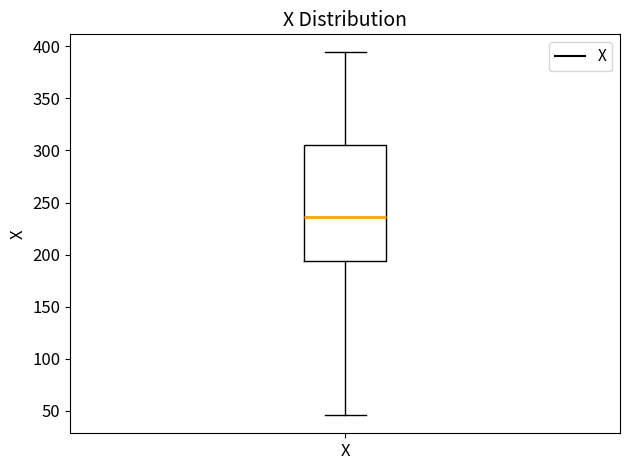

Where does the median line of the box for X sit on the y-axis? The values are not printed on the chart, so give them approximately, as read against the axis.

235